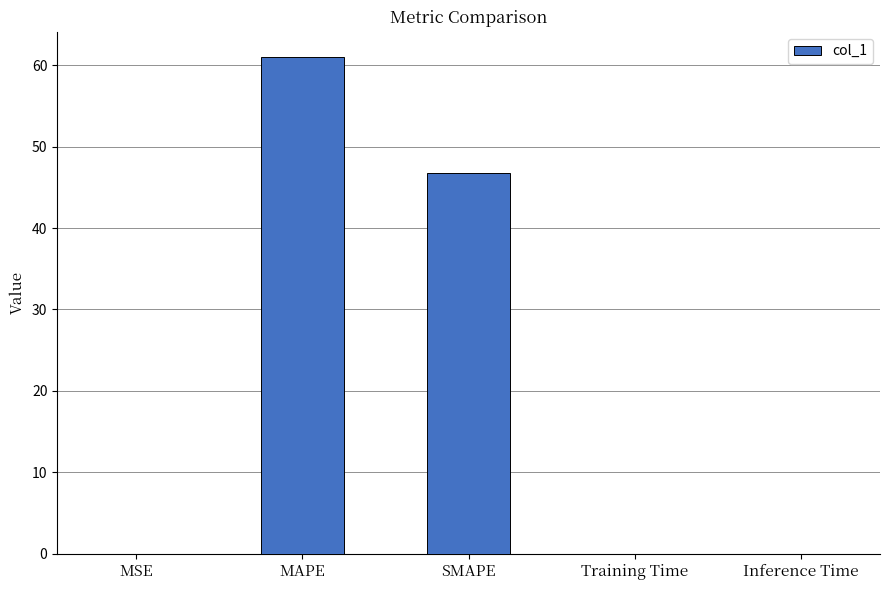

At which category does the chart reach its peak across all series?

MAPE